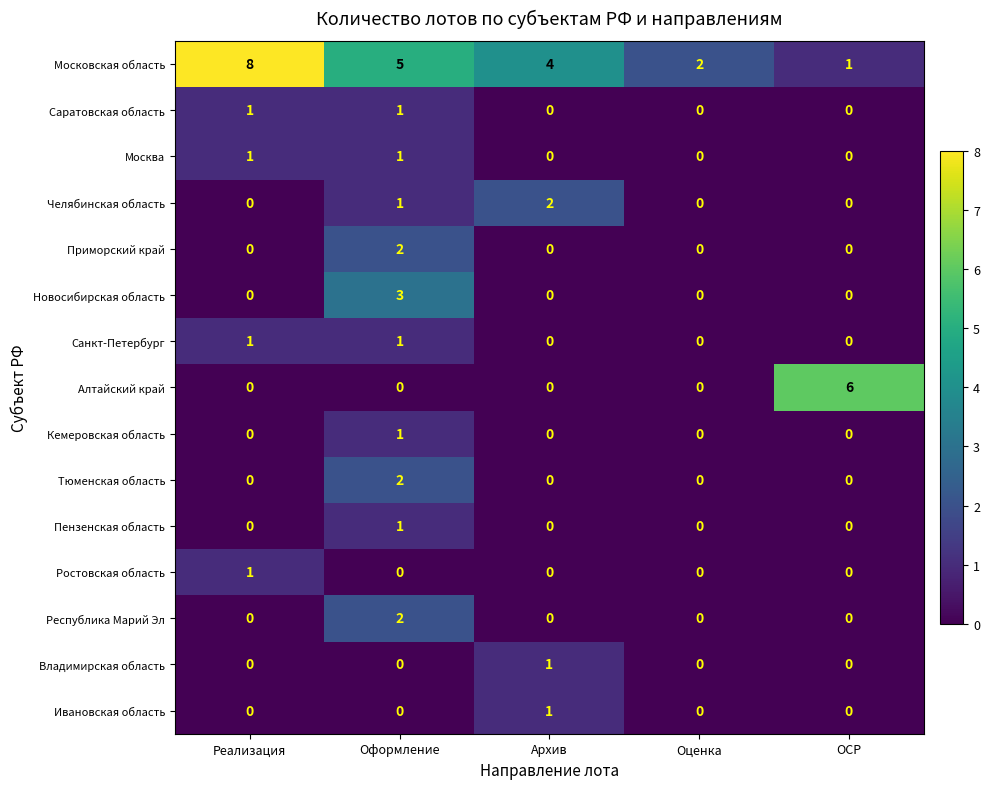

Which category has the highest value in the Новосибирская область series?

Оформление